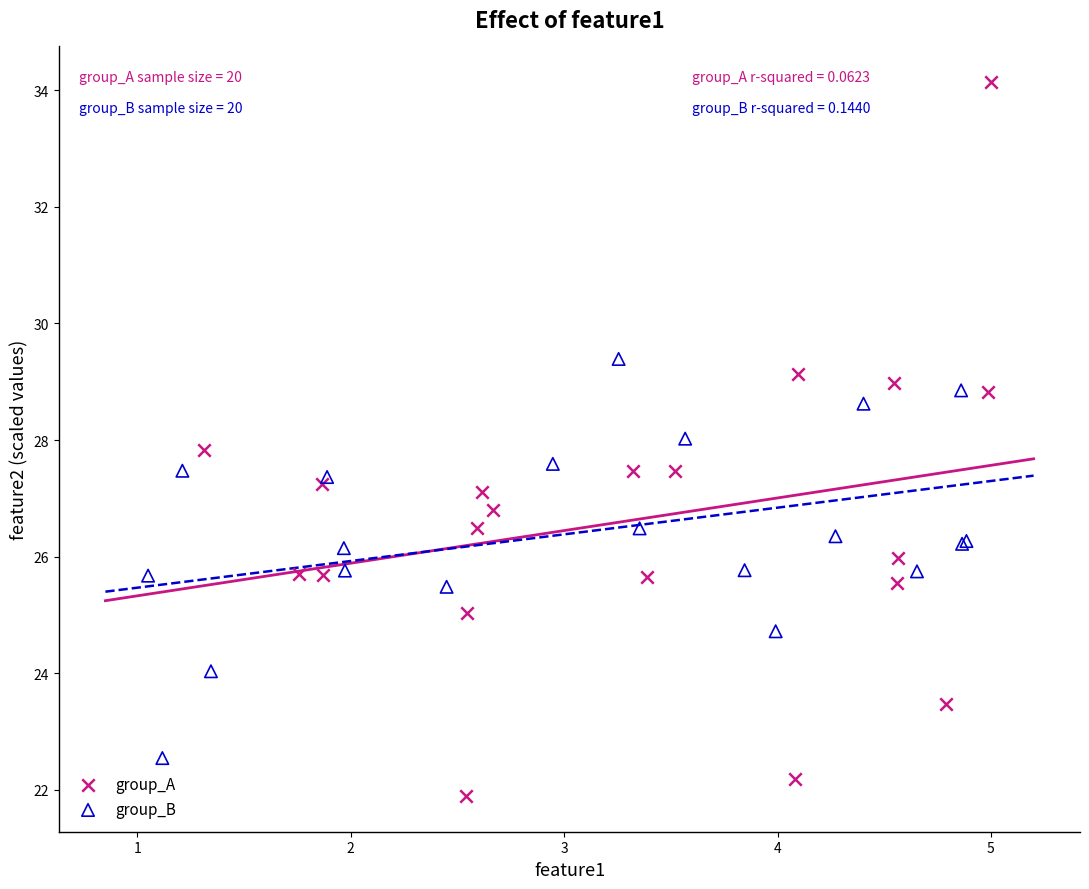

Which series has the largest Y range (max minus min)?

group_A